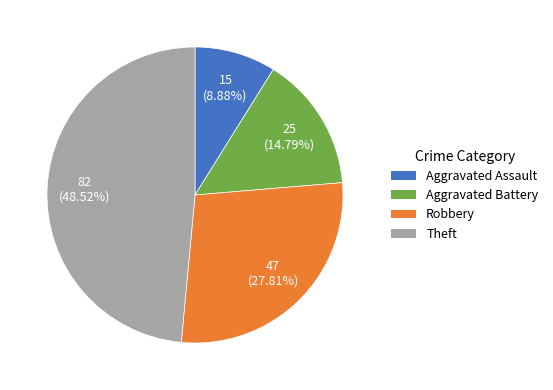

To the nearest percent, what percentage of the pie is Robbery?

28%